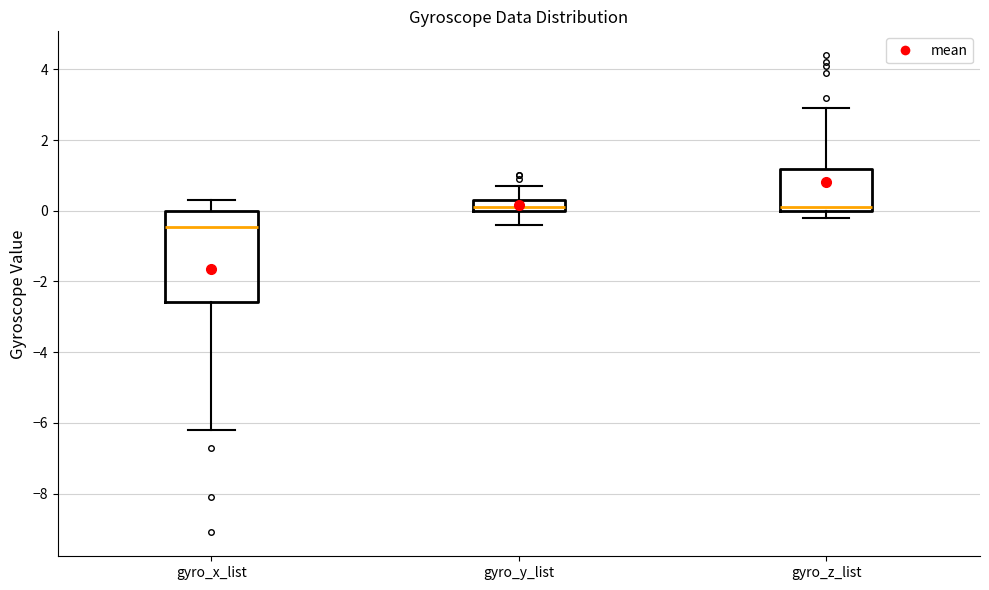

Which box is the tallest, from its lower edge to its upper edge?

gyro_x_list